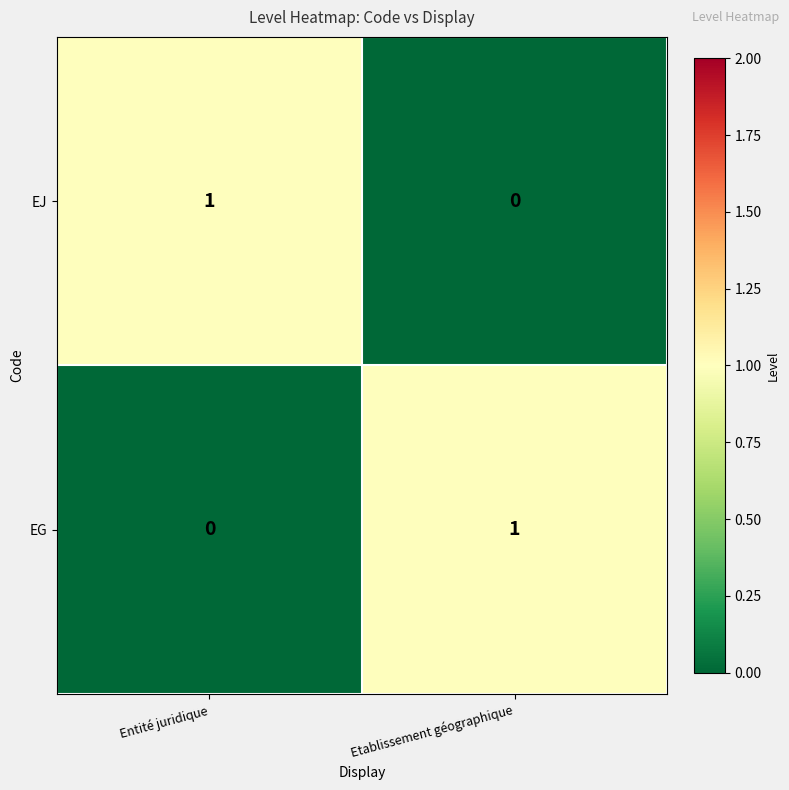

Which category has the highest value in the EG series?

Etablissement géographique